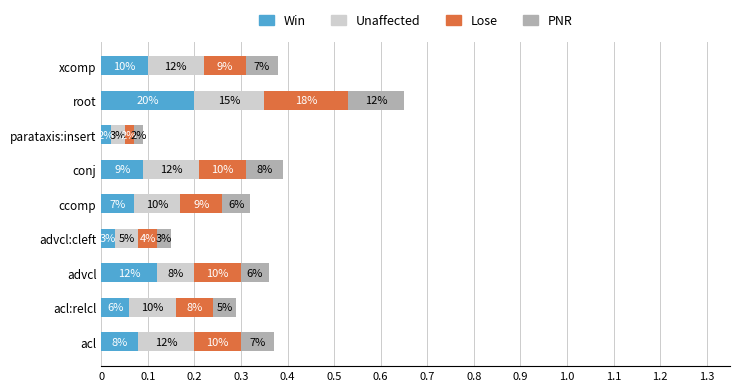

Which series has the widest spread of values?

Win